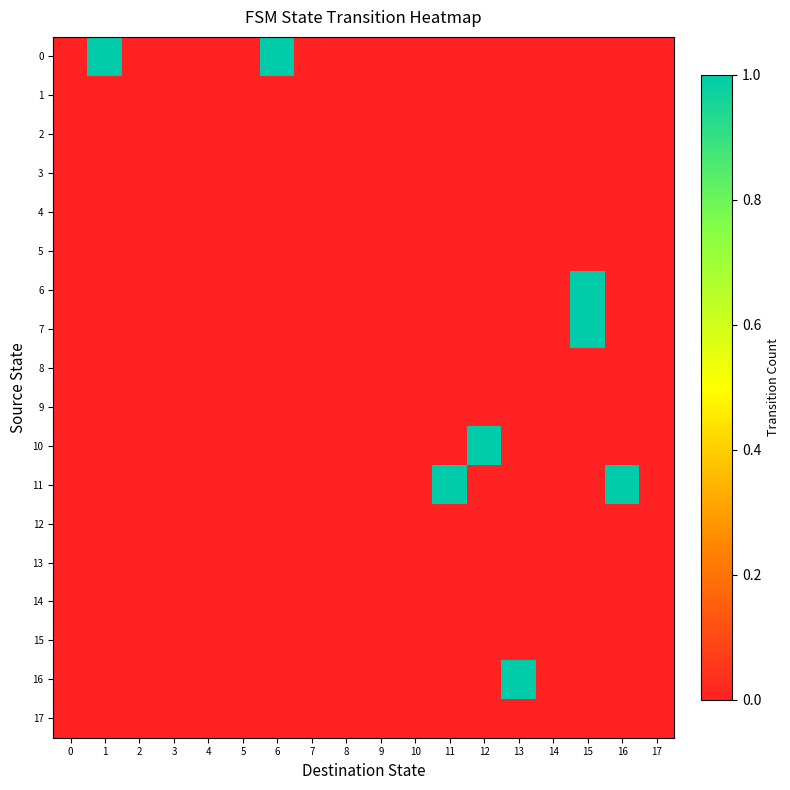

At how many categories does at least one series exceed 0?

7